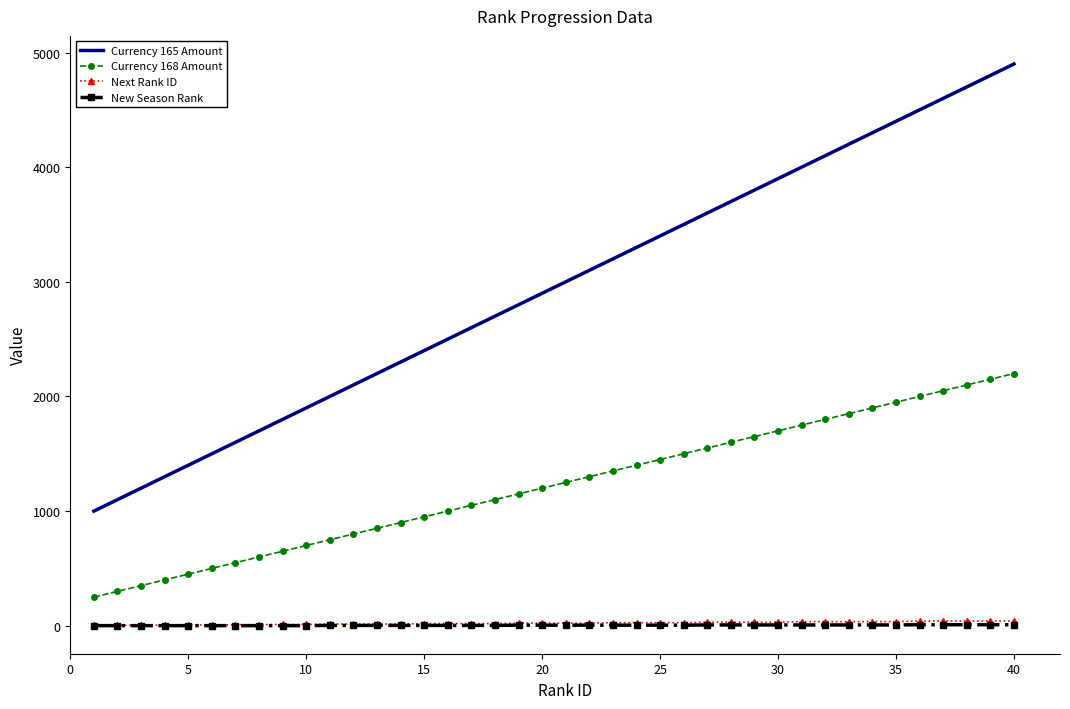

True or false: New Season Rank and Currency 165 Amount intersect in this chart.

False